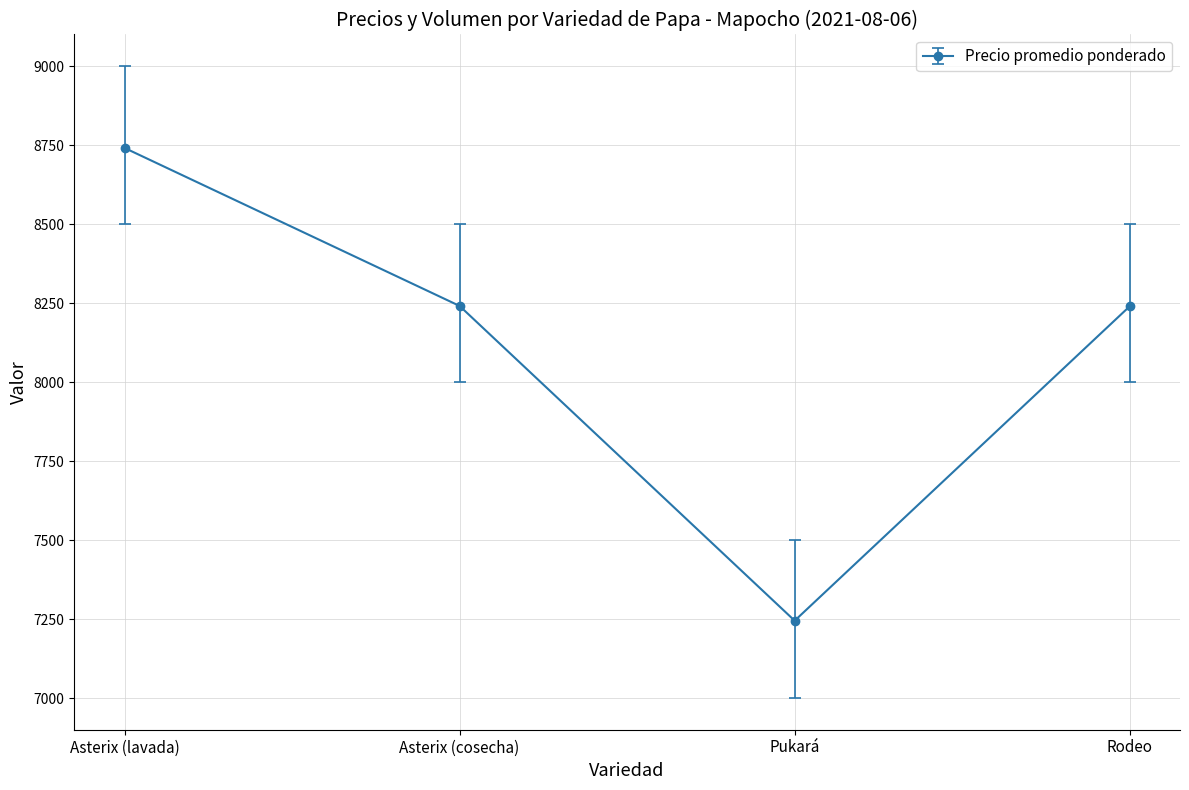

How many points are lower than both their immediate neighbors (excluding endpoints)?

1